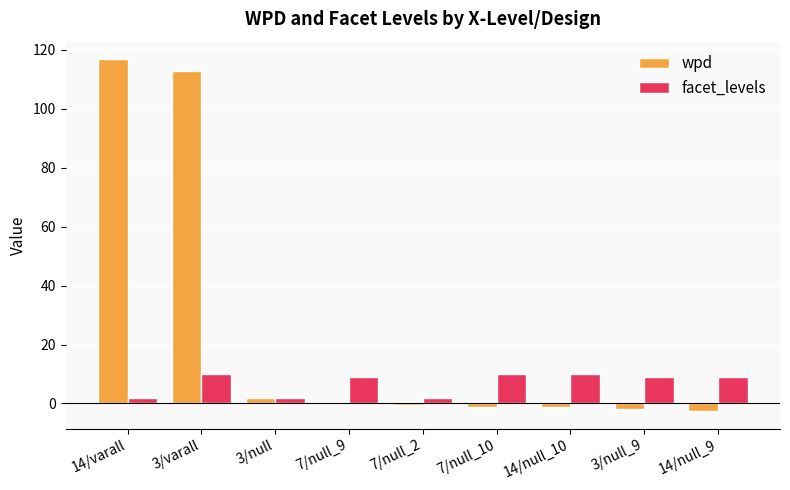

The value of wpd at 7/null_2 is -0.5. True or false?

True